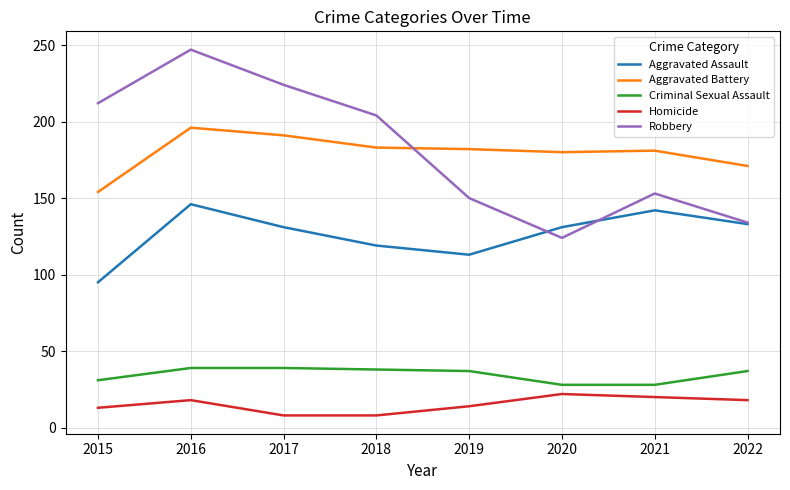

True or false: Aggravated Assault and Criminal Sexual Assault cross at least once.

False